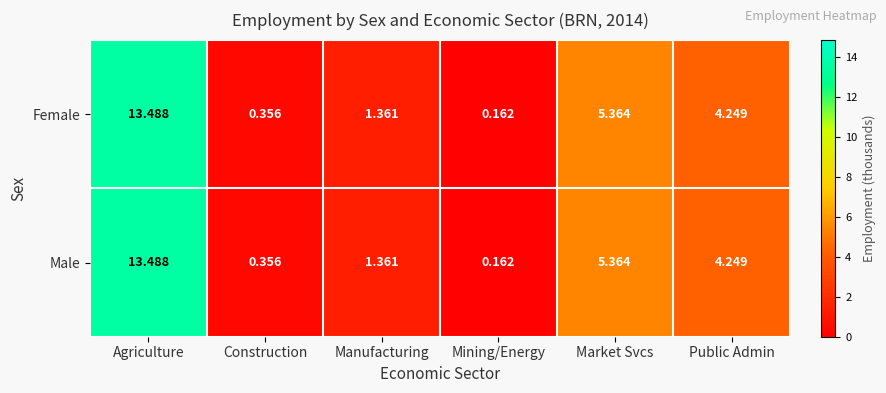

At which label does Male first exceed 4?

Agriculture